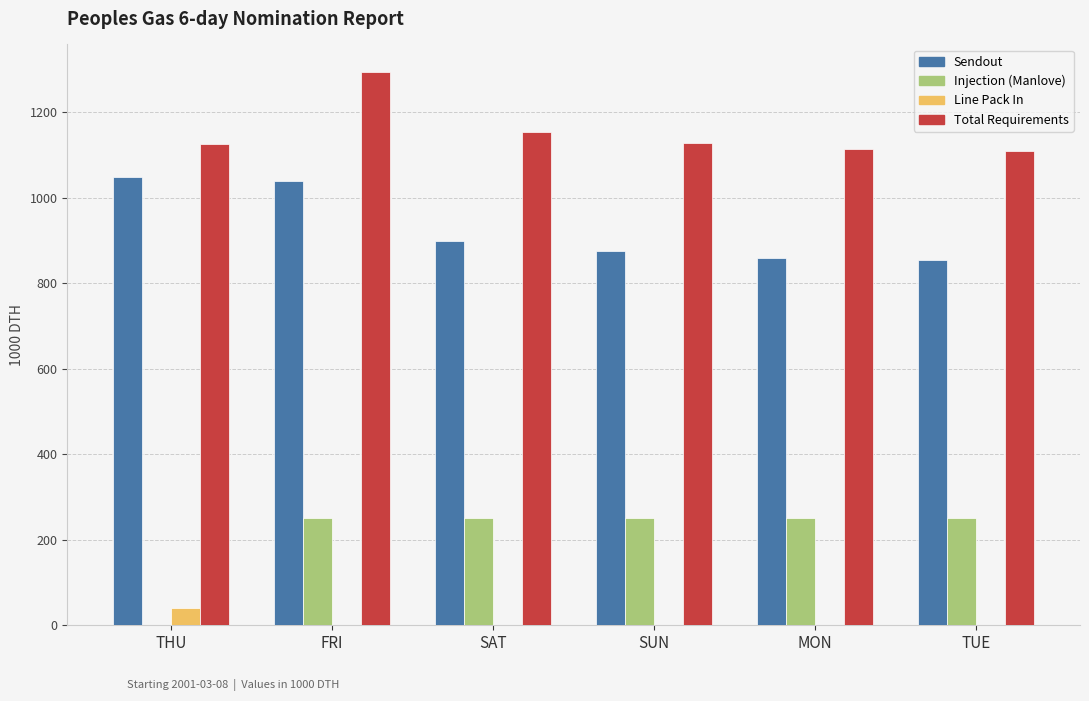

Read the Injection (Manlove) value at TUE.

250.0